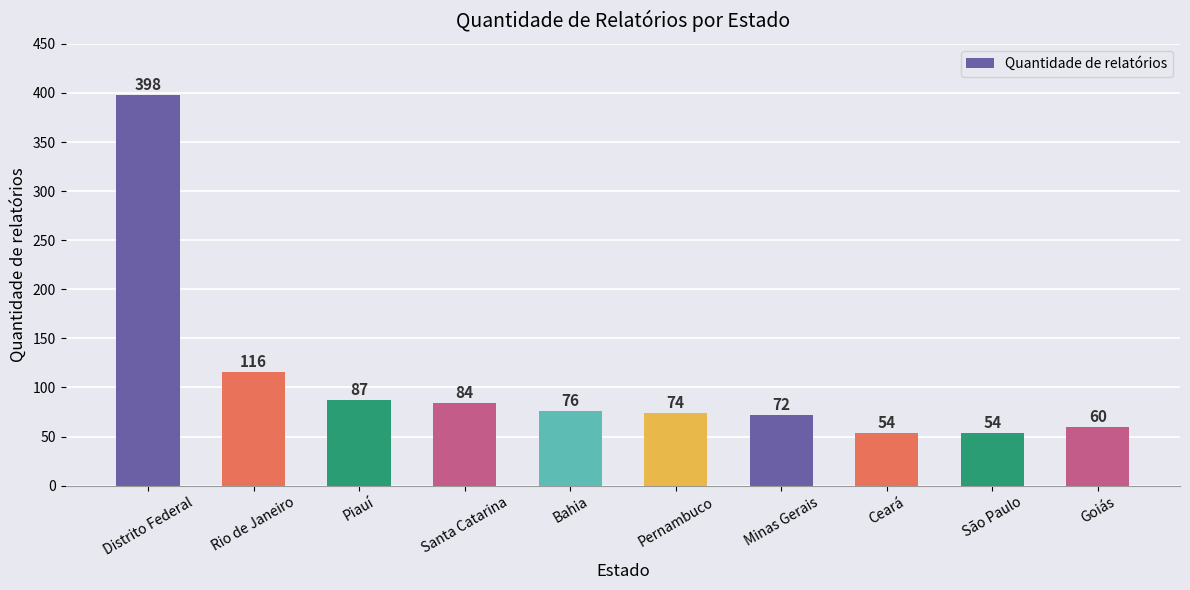

What is the change in value from Rio de Janeiro to Santa Catarina?

-32